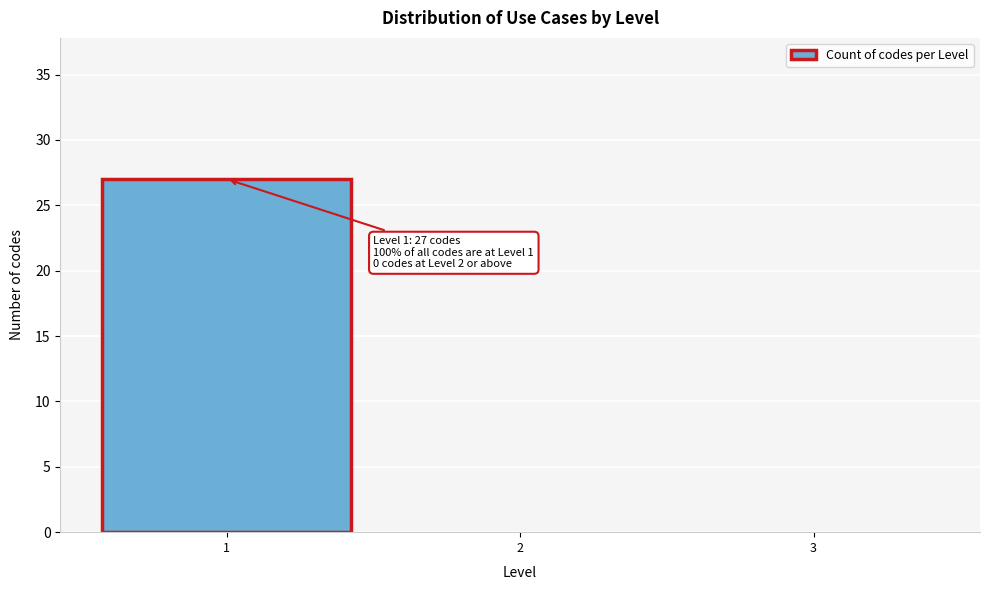

Which range on the x-axis has the tallest bar?

0.5 to 1.5